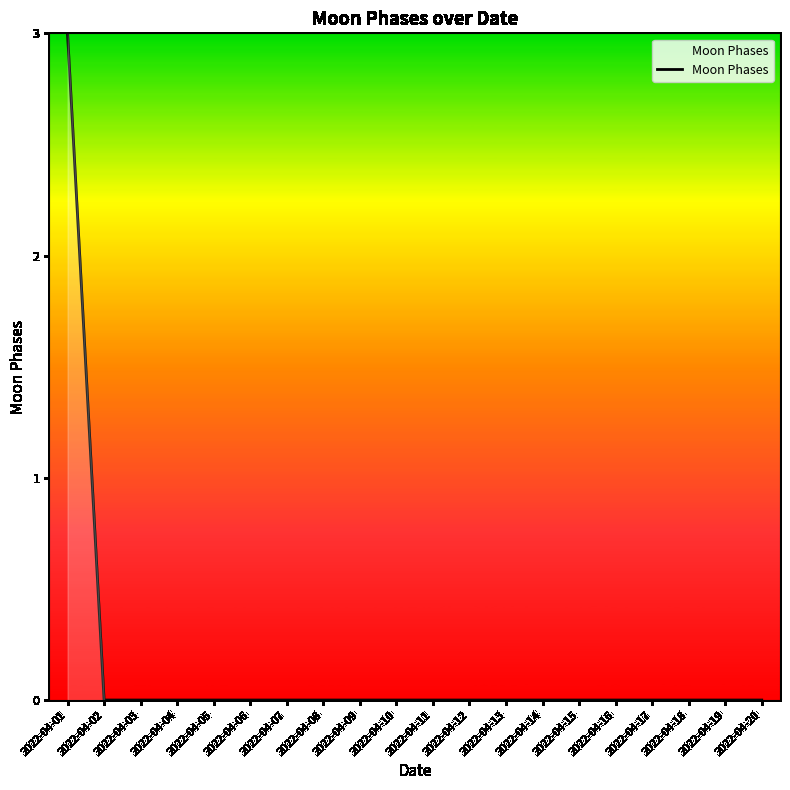

Which category has the highest value across all series?

2022-04-01